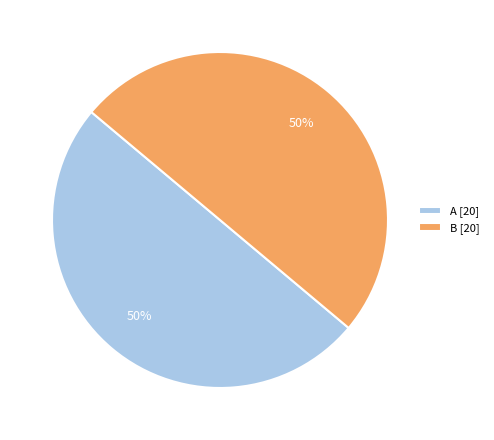

What percentage is the B [20] slice, to the nearest percent?

50%